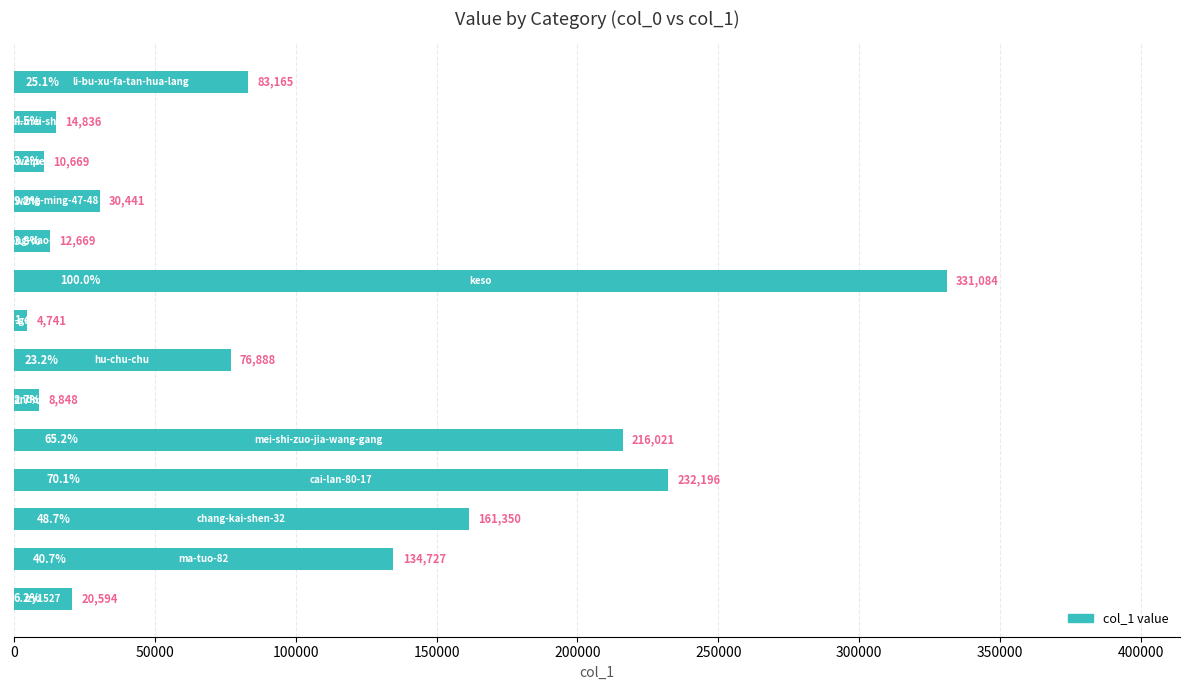

Reading top to bottom, transcribe all the data shown in this chart.

83165	14836	10669	30441	12669	331084	4741	76888	8848	216021	232196	161350	134727	20594